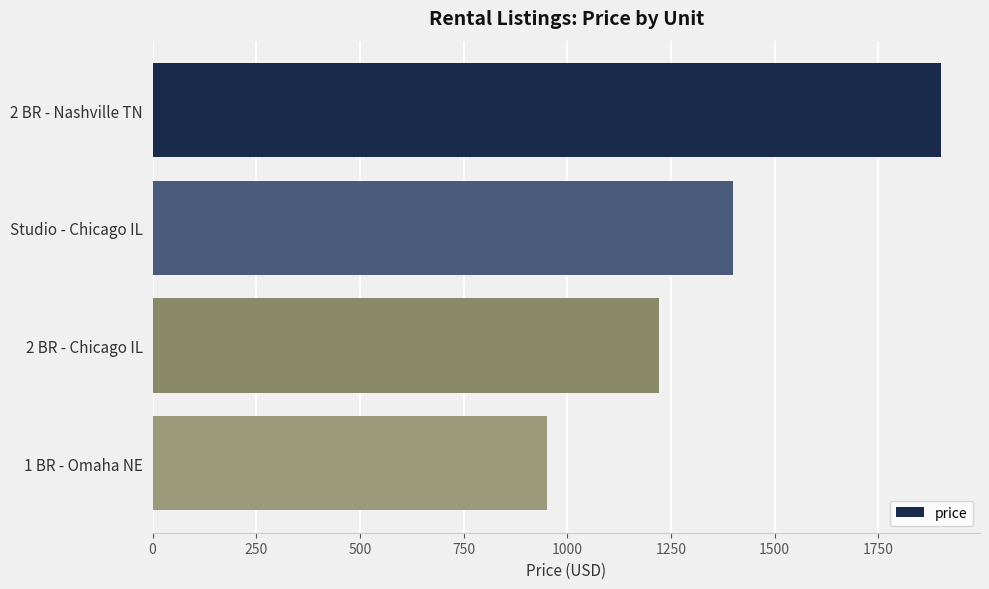

What is the change in value from Studio - Chicago IL to 2 BR - Chicago IL?

-180